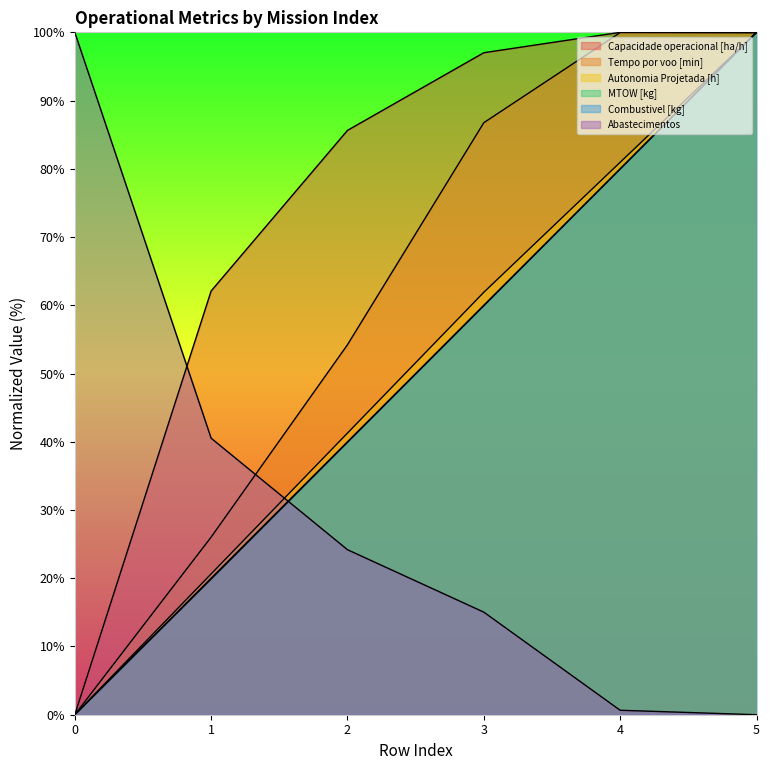

Reading left to right, list all the values displayed in this chart.

Capacidade operacional [ha/h]: 0=0.0	1=62.1	2=85.6	3=97.0	4=100.0	5=99.9
Tempo por voo [min]: 0=0.0	1=26.0	2=54.2	3=86.8	4=100.0	5=100.0
Autonomia Projetada [h]: 0=0.0	1=20.6	2=41.3	3=61.9	4=81.0	5=100.0
MTOW [kg]: 0=0.0	1=19.9	2=39.9	3=59.9	4=80.0	5=100.0
Combustivel [kg]: 0=0.0	1=20.0	2=40.0	3=60.0	4=80.0	5=100.0
Abastecimentos: 0=100.0	1=40.5	2=24.2	3=15.0	4=0.7	5=0.0